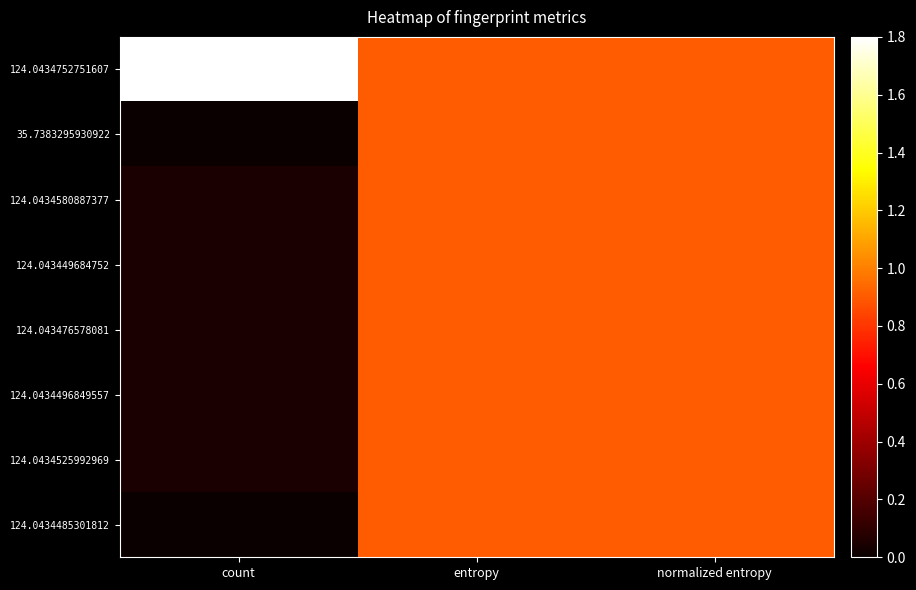

Reading left to right, what are all the values shown in this chart?

124.0434752751607: count=1.8	entropy=0.9	normalized entropy=0.9
35.7383295930922: count=0.0	entropy=0.9	normalized entropy=0.9
124.0434580887377: count=0.0	entropy=0.9	normalized entropy=0.9
124.043449684752: count=0.0	entropy=0.9	normalized entropy=0.9
124.043476578081: count=0.0	entropy=0.9	normalized entropy=0.9
124.0434496849557: count=0.0	entropy=0.9	normalized entropy=0.9
124.0434525992969: count=0.0	entropy=0.9	normalized entropy=0.9
124.0434485301812: count=0.0	entropy=0.9	normalized entropy=0.9